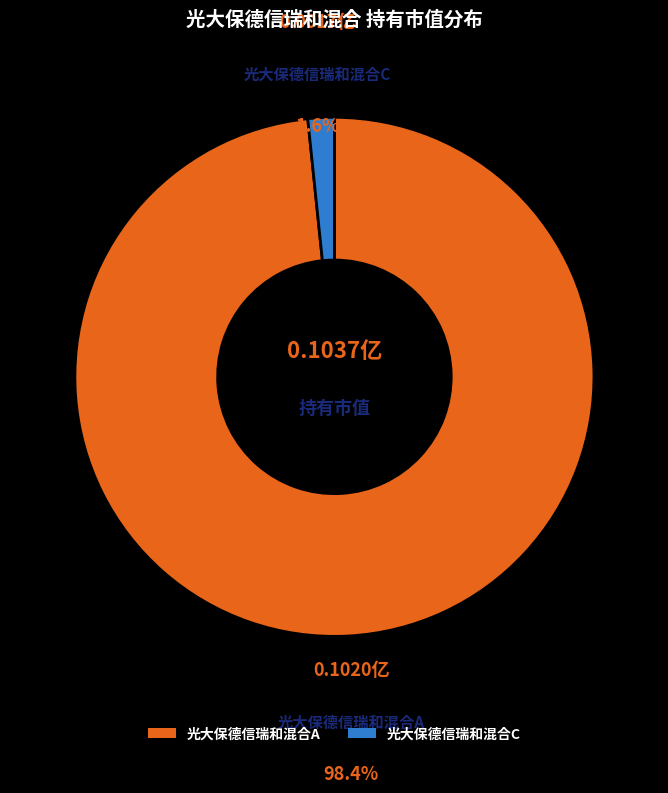

The 光大保德信瑞和混合A slice represents 98% of the pie. True or false?

True